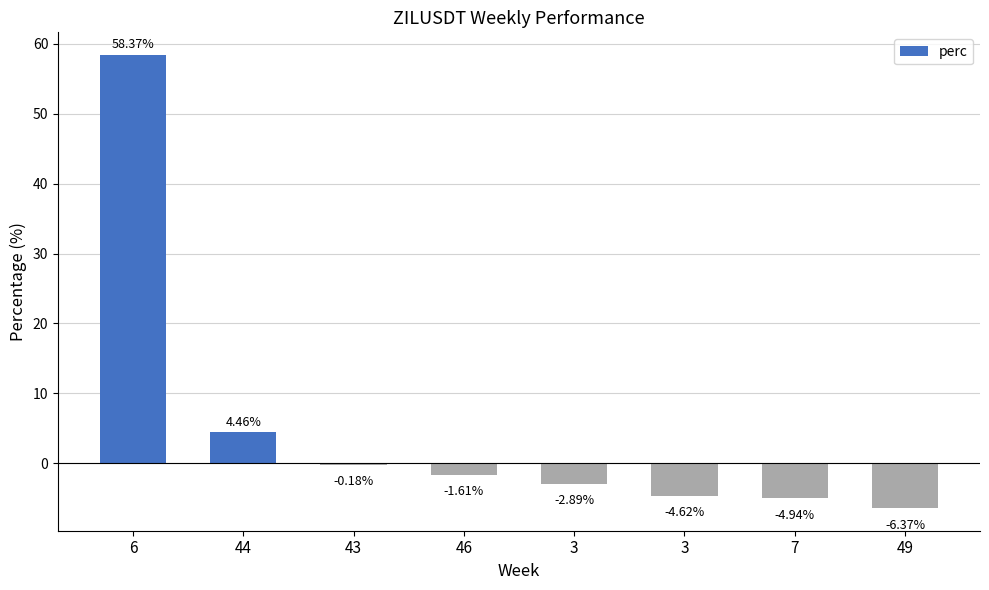

Reading left to right, transcribe all the data shown in this chart.

6=58.4	44=4.5	43=-0.2	46=-1.6	3=-2.9	3=-4.6	7=-4.9	49=-6.4